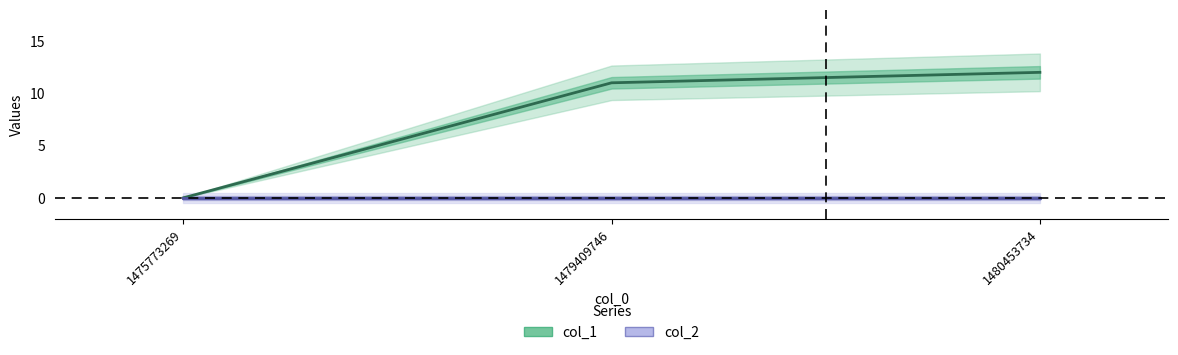

Rank the series by their maximum value, from lowest to highest.

col_2, col_1